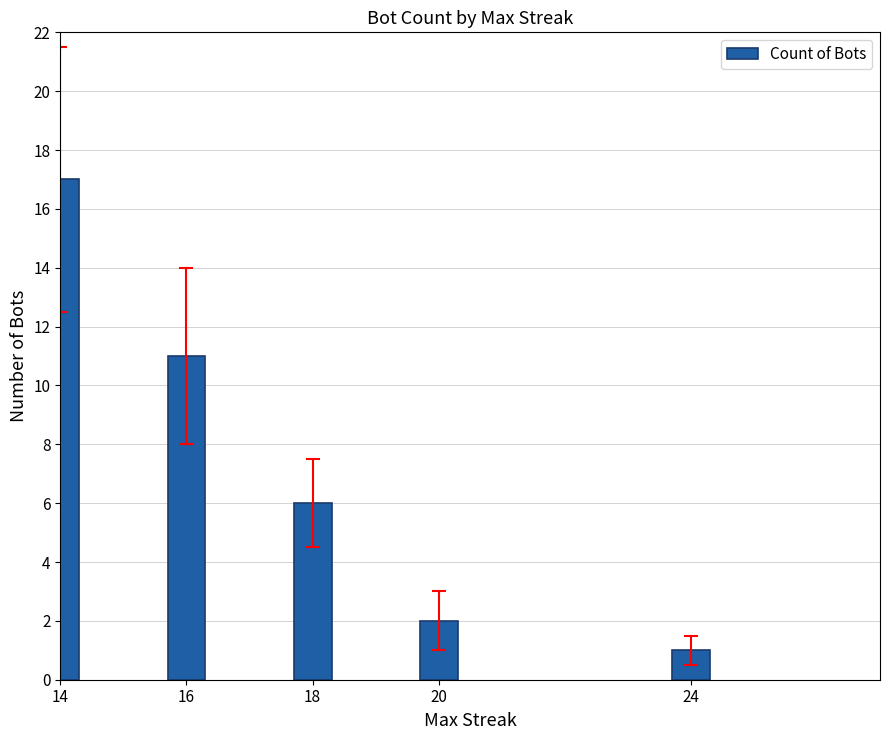

Reading left to right, transcribe all the data shown in this chart.

17	11	6	2	1